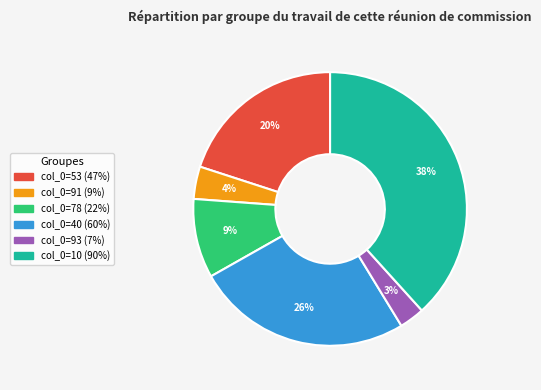

Does any single category account for the majority?

No